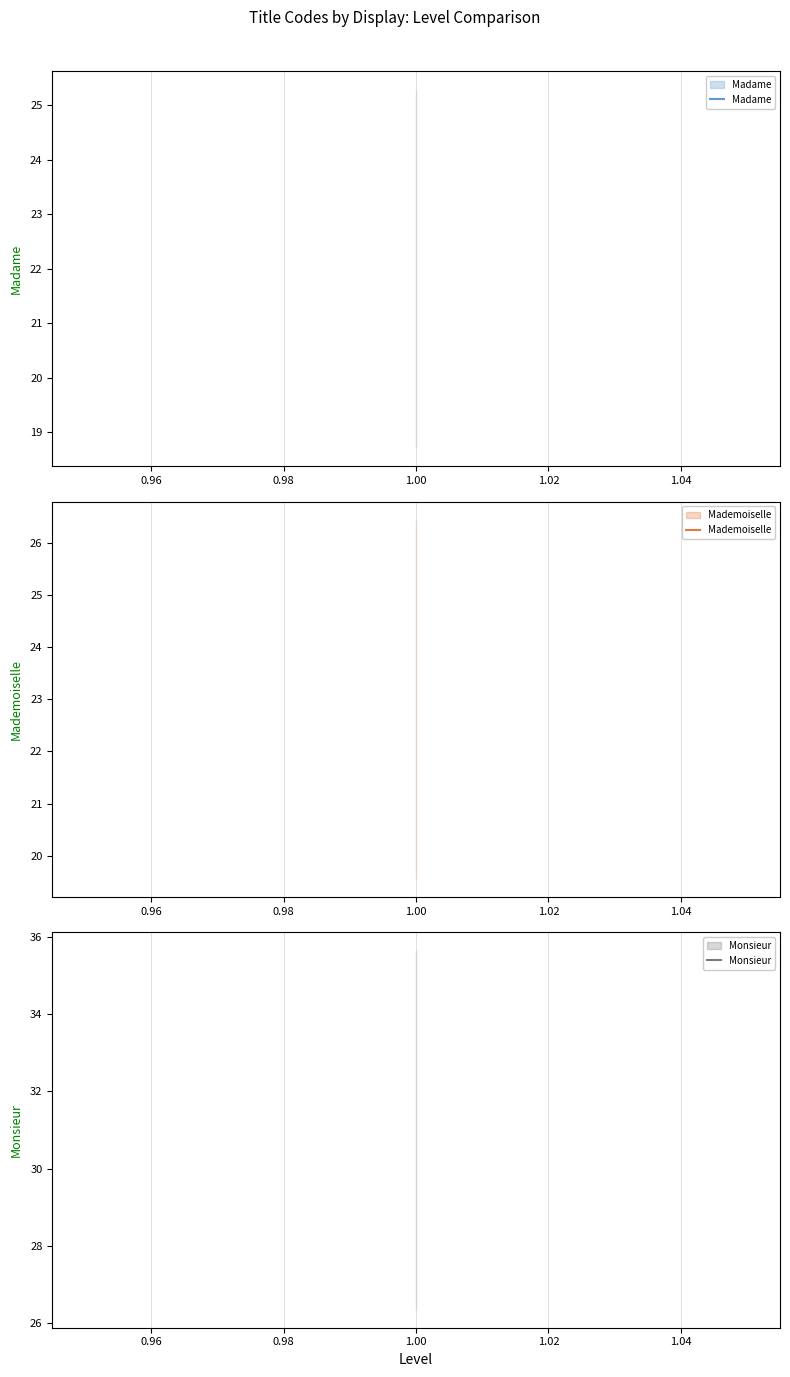

Which has a higher value, 1 or 1?

1